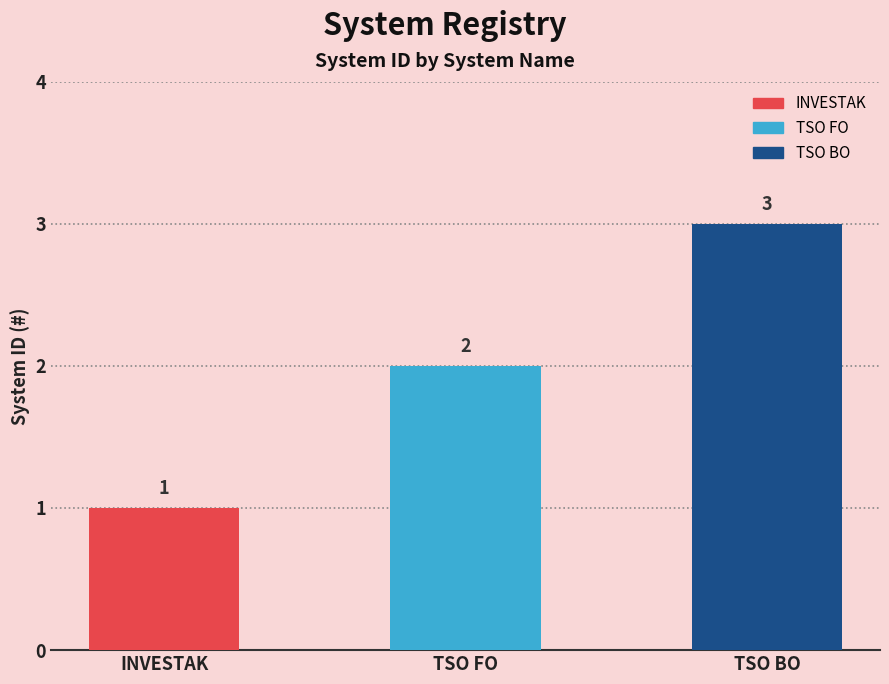

The value at TSO BO is 3. True or false?

True